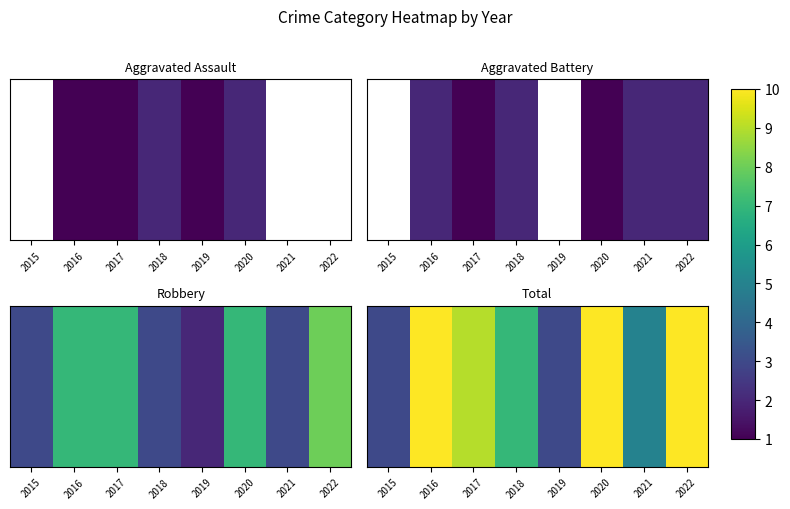

Is it true that the value at 2016 is 7?

False